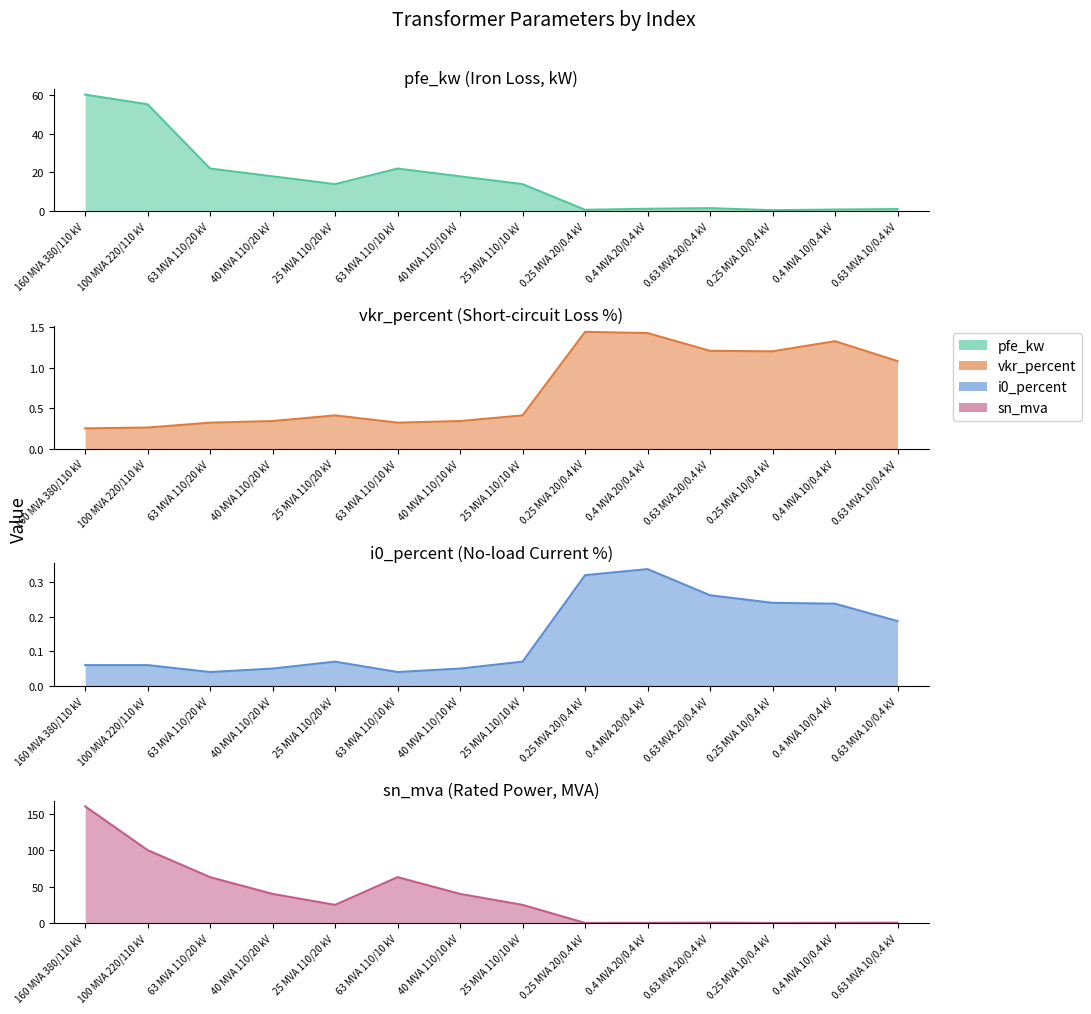

What position from the left is 0.25 MVA 10/0.4 kV?

12